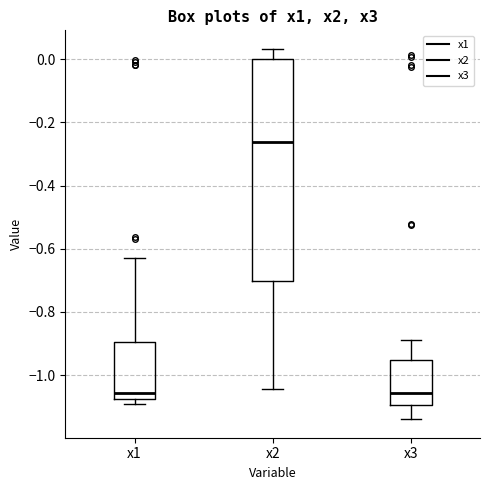

Reading left to right, transcribe this box plot: for each box, give where its median line is, the range the box spans, and where its two whiskers end, as read against the y-axis. The values are not printed on the chart, so give them approximately, as read against the axis.

x1: median -1.06, box -1.08 to -0.90, whiskers -1.10 to -0.64
x2: median -0.26, box -0.70 to 0.00, whiskers -1.04 to 0.04
x3: median -1.06, box -1.10 to -0.96, whiskers -1.14 to -0.88